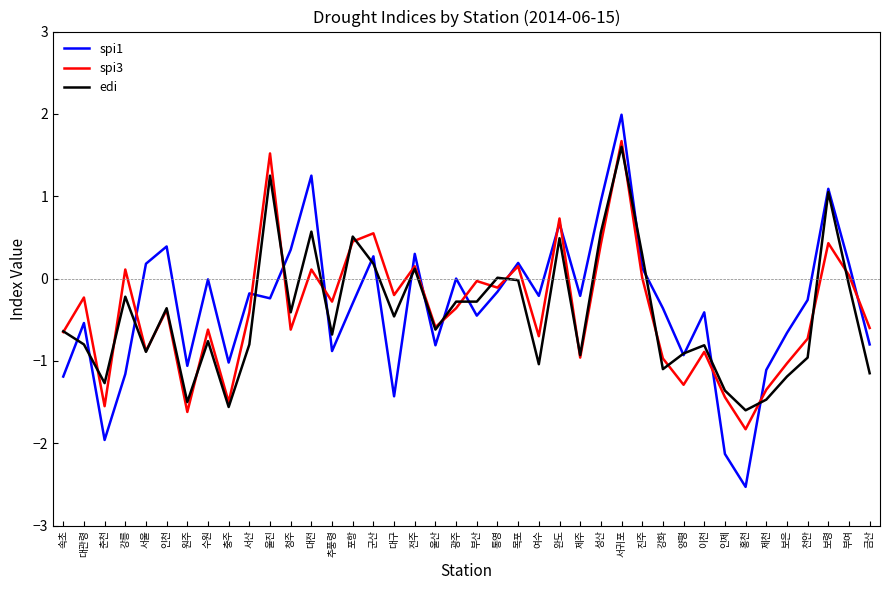

Which series ends up on top after the final intersection of edi and spi3?

spi3